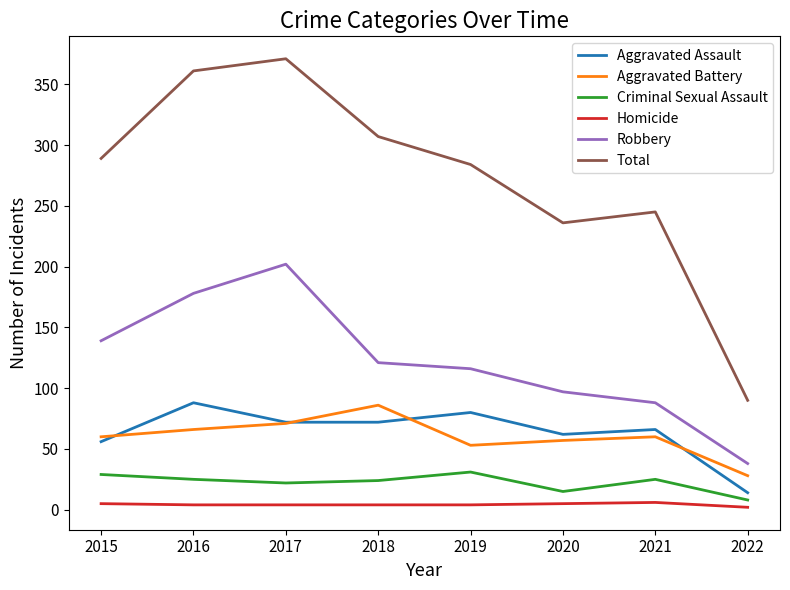

The value of Criminal Sexual Assault at 2019 is 9. True or false?

False